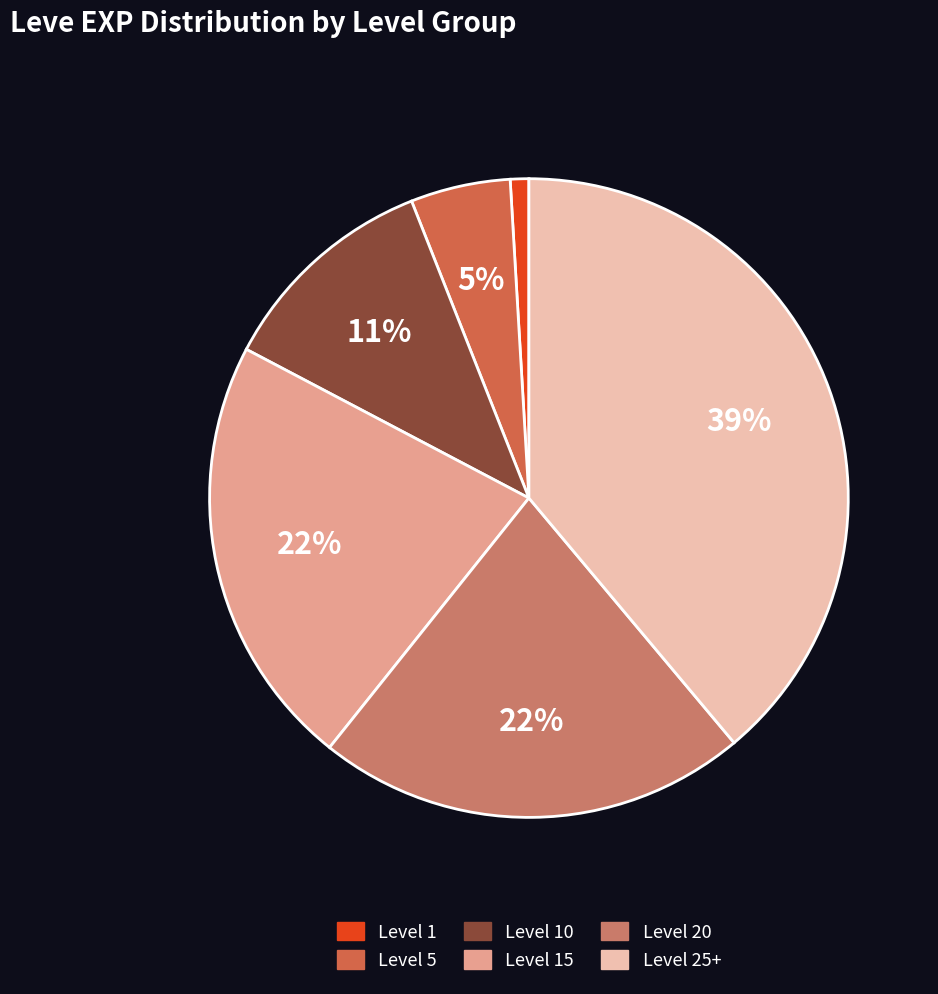

How many slices are in this pie chart?

6